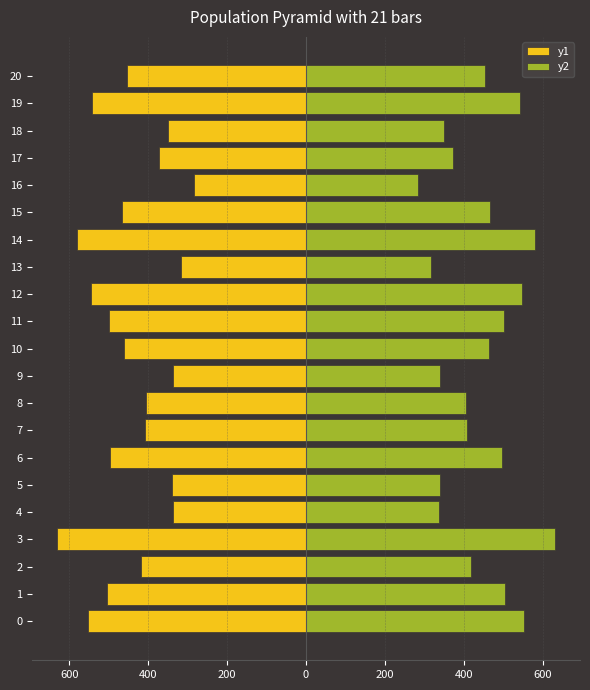

What are all the series names shown in the legend?

y1, y2